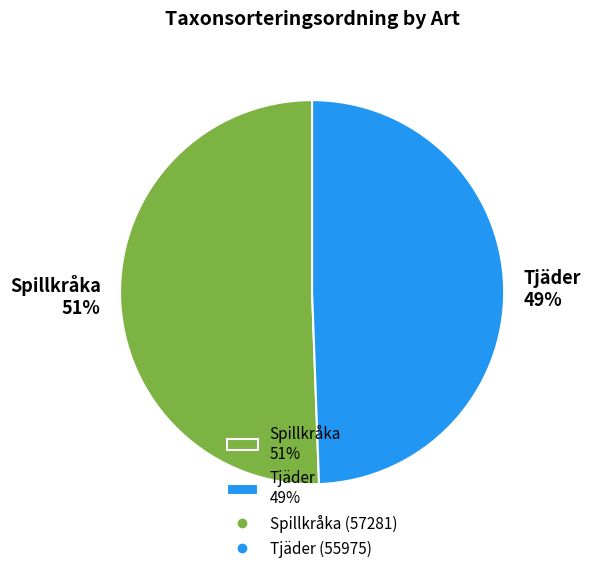

The Tjäder slice represents 63% of the pie. True or false?

False